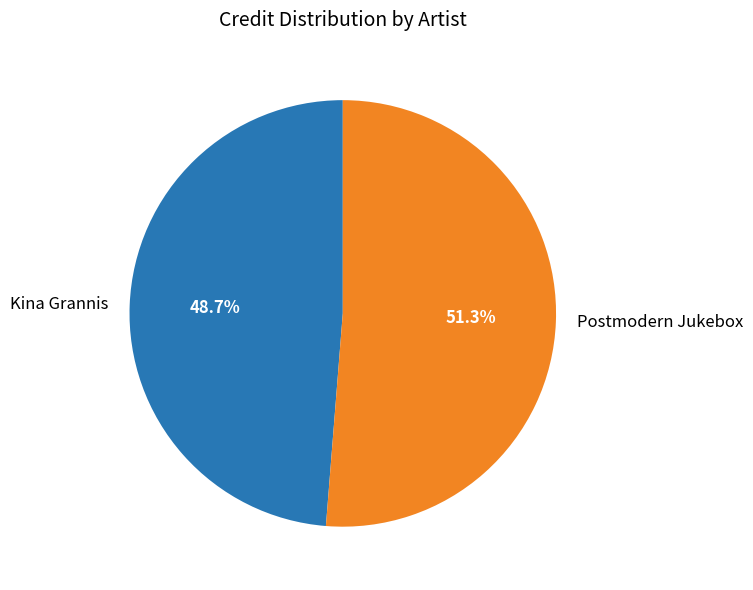

Combined, do Postmodern Jukebox and Kina Grannis account for over 50%?

Yes